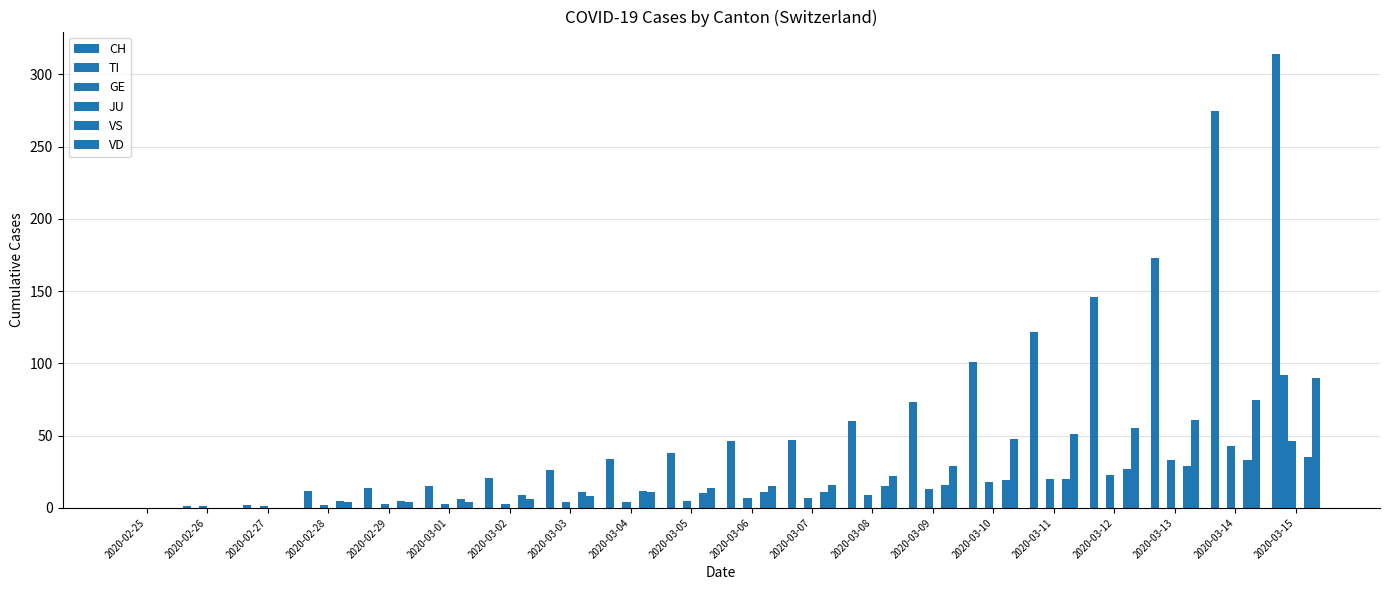

What is the average value of the VS series?

14